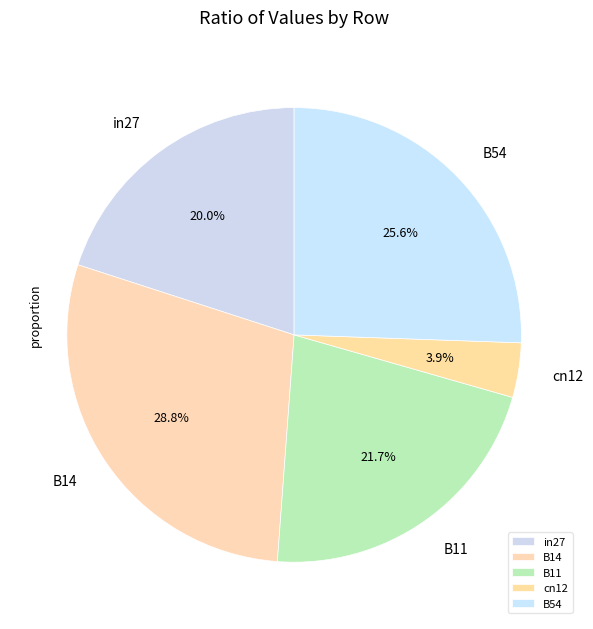

Which slice is the largest?

B14